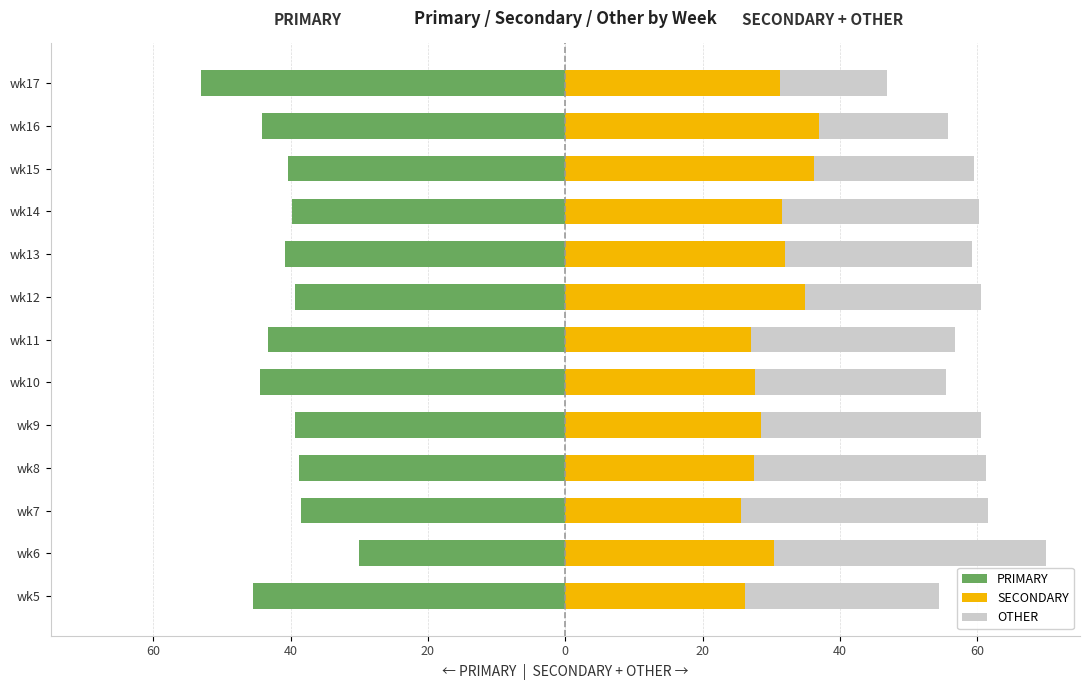

What are all the series names shown in the legend?

PRIMARY, SECONDARY, OTHER